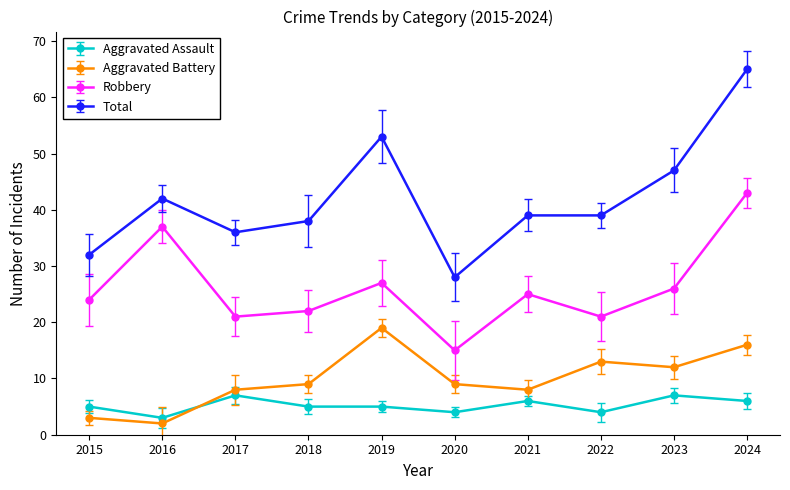

The value of Aggravated Battery at 2021 is 4. True or false?

False